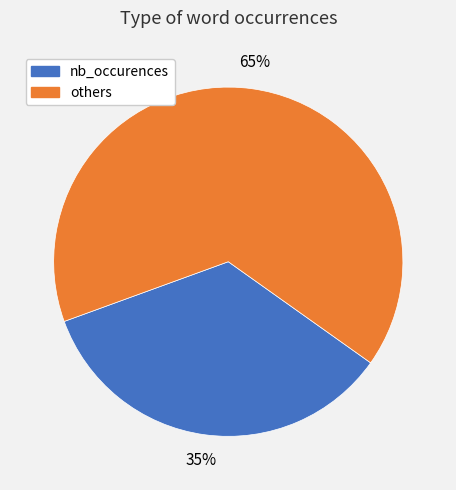

Count the number of slices in the pie.

2